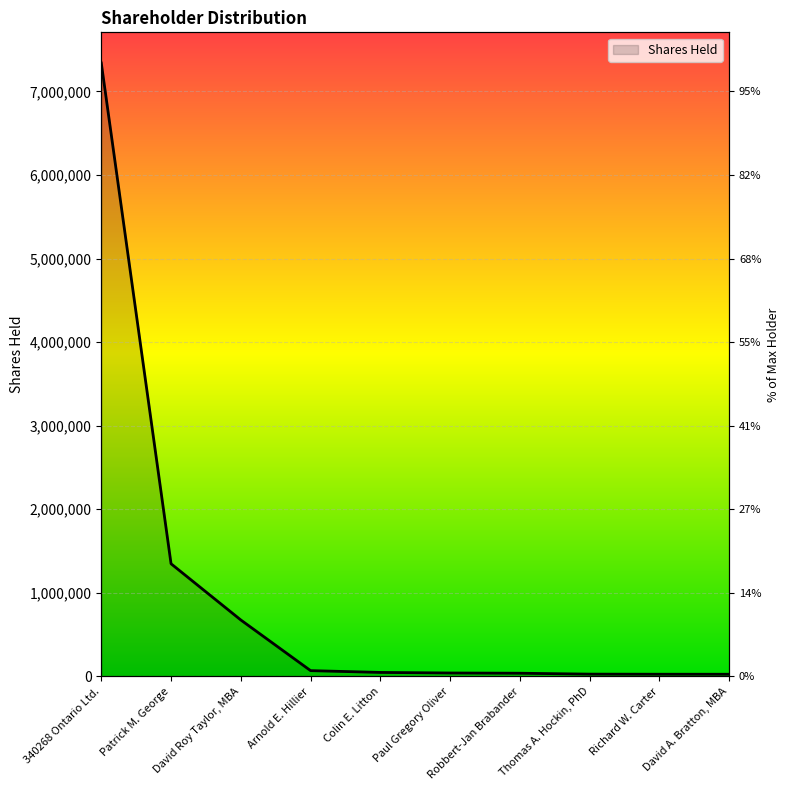

At which label does the data first exceed 47576?

340268 Ontario Ltd.